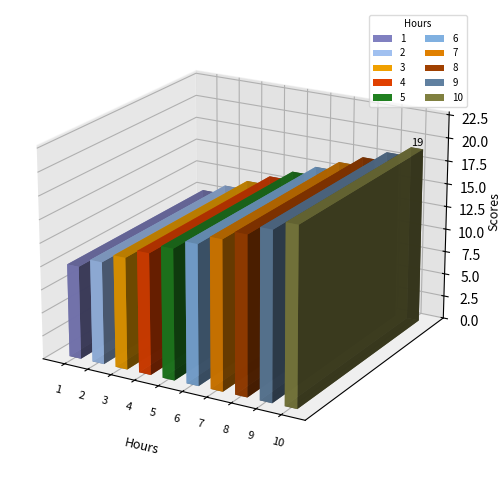

What is the change in value from 1 to 3?

+2